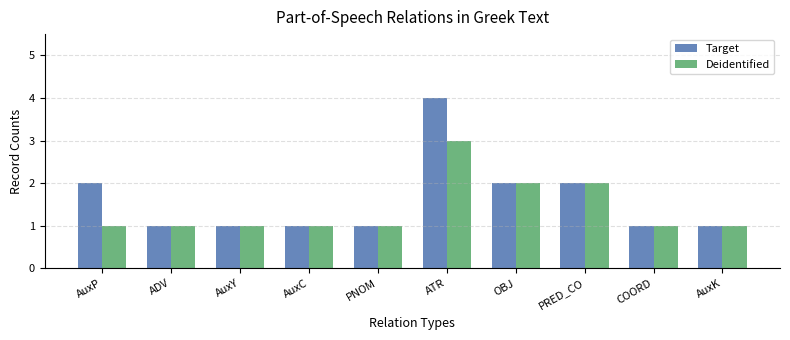

At which label does Deidentified reach its peak?

ATR